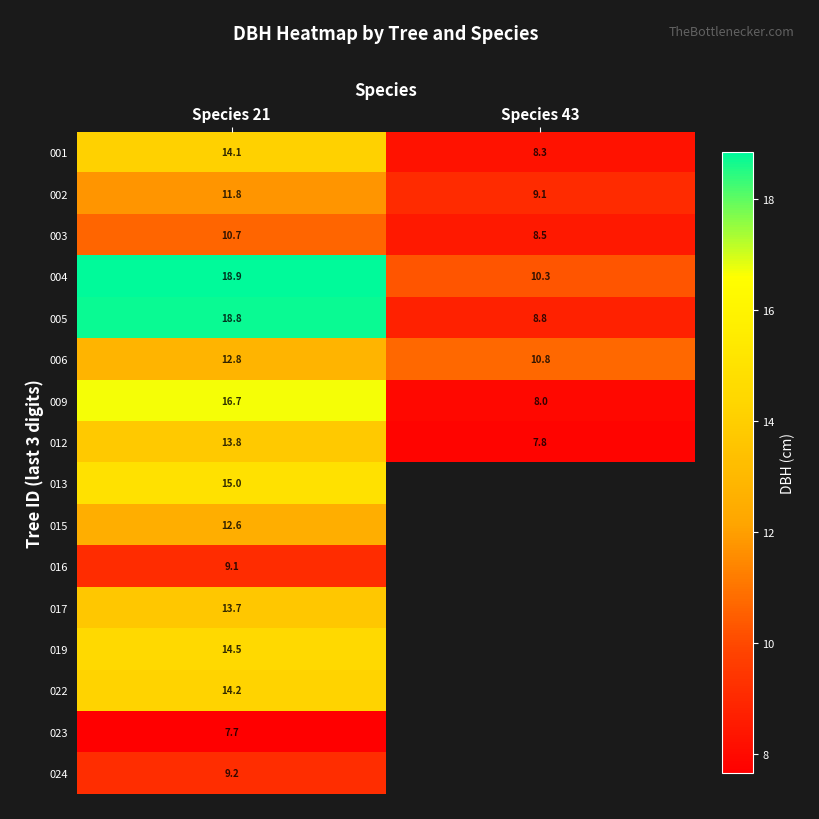

What is the highest value of the 016 series?

9.1